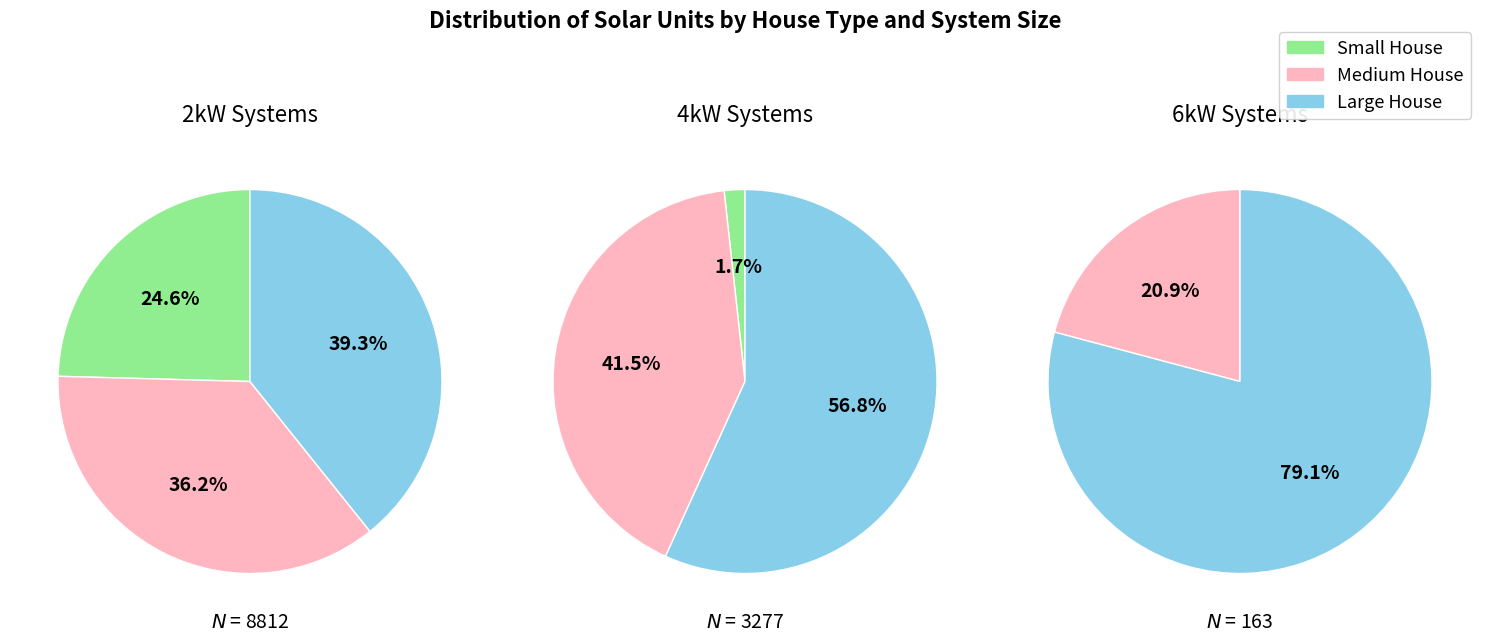

Between Large House and Small House, which is larger?

Large House